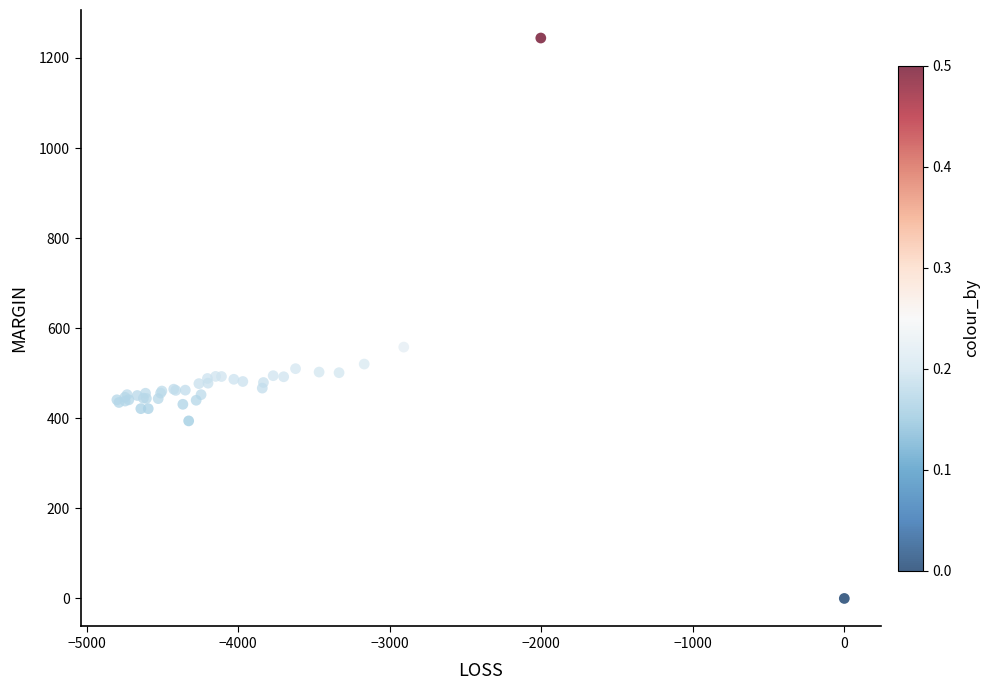

What Y value in the scatter plot is closest to 622?

558.0